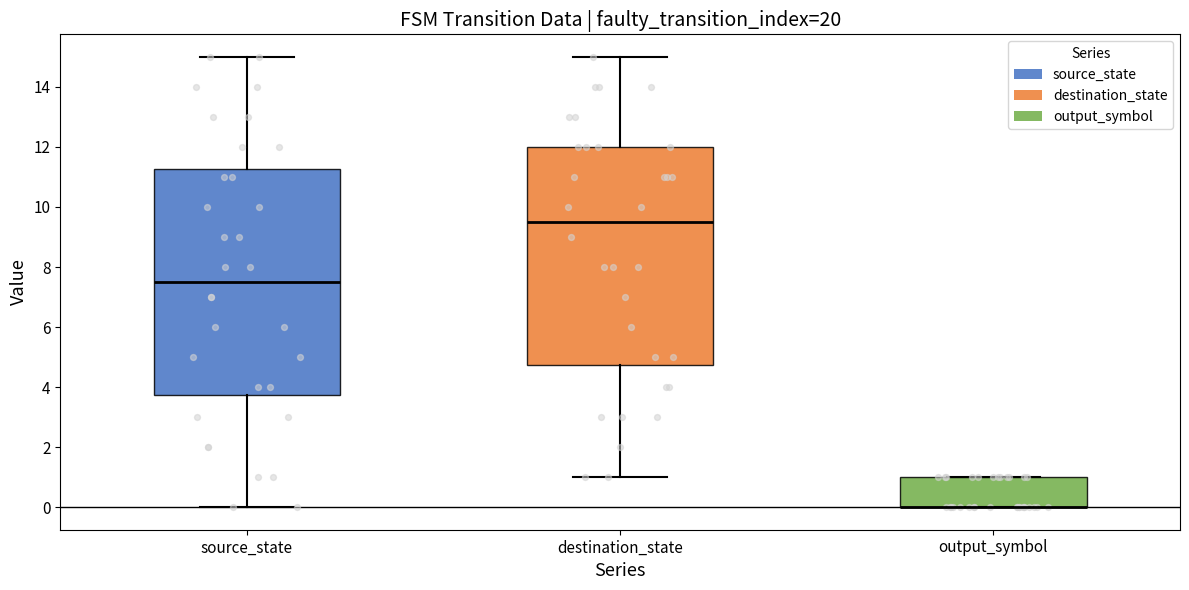

Where does the upper whisker of the box for source_state end on the y-axis? The values are not printed on the chart, so give them approximately, as read against the axis.

15.0